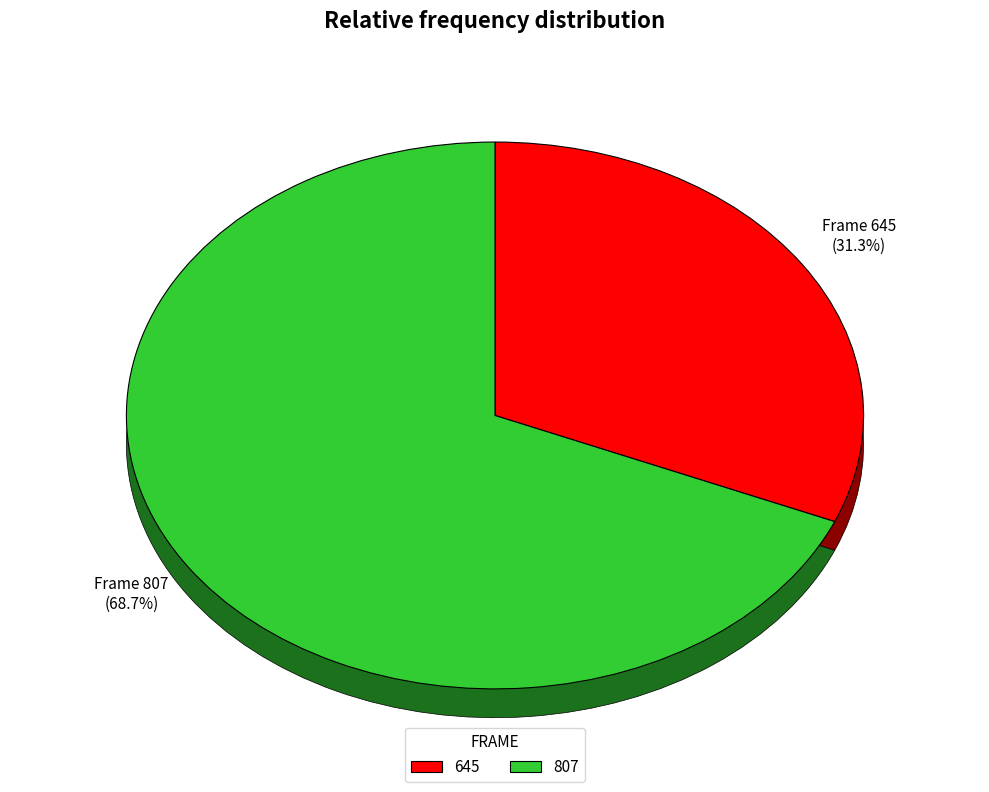

How many slices are in this pie chart?

2